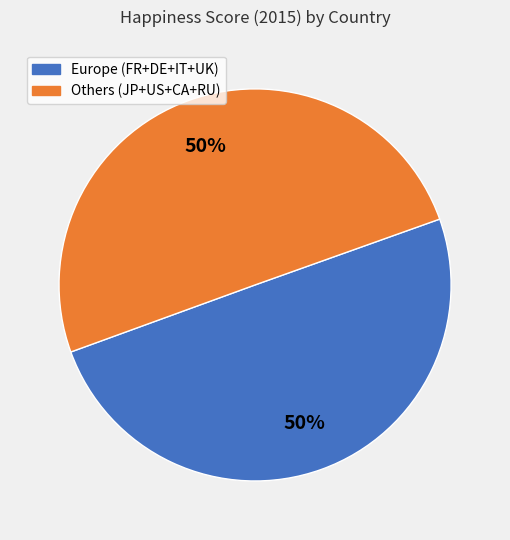

To the nearest percent, what portion does Europe (FR+DE+IT+UK) represent?

50%